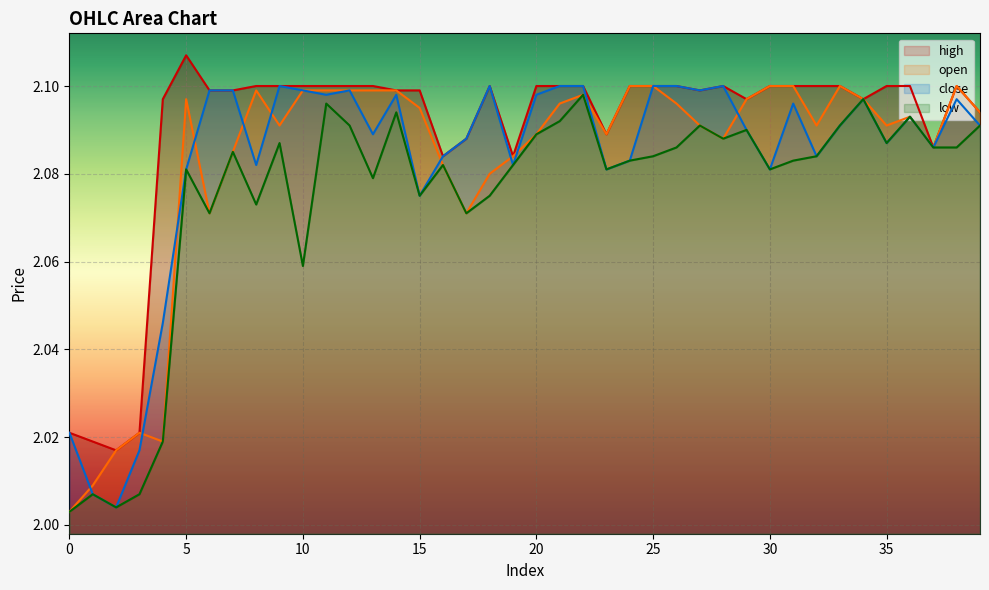

What is the approximate value of open at 11?

2.1